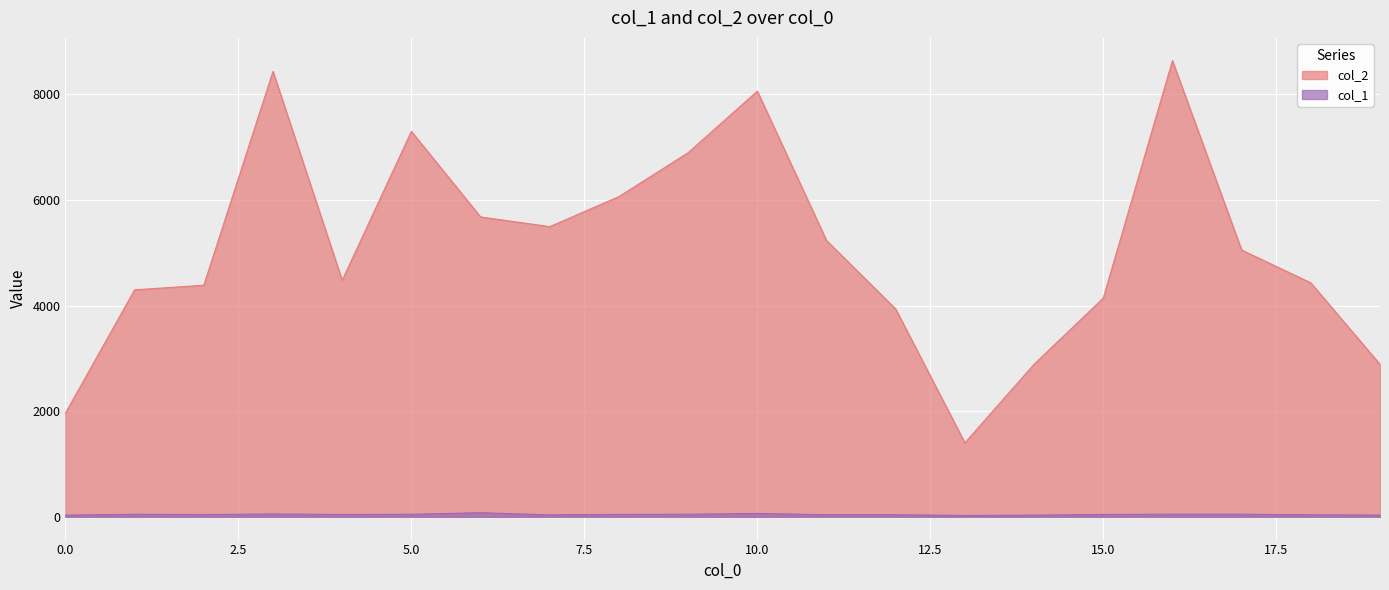

Is the value of col_2 at 16 greater than the value of col_1 at 17?

Yes